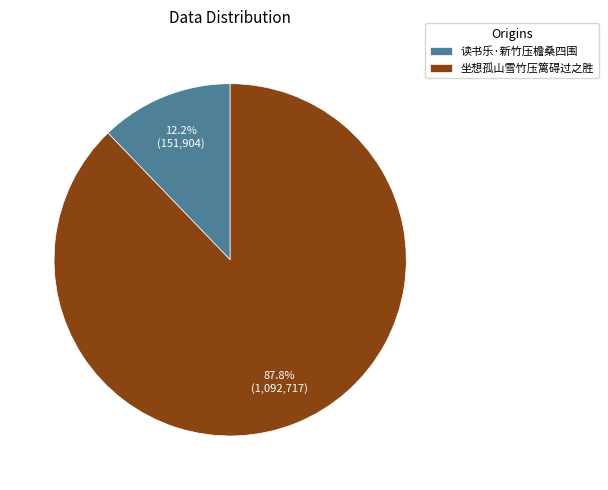

Rank the categories by value from lowest to highest.

读书乐·新竹压檐桑四围, 坐想孤山雪竹压篱碍过之胜